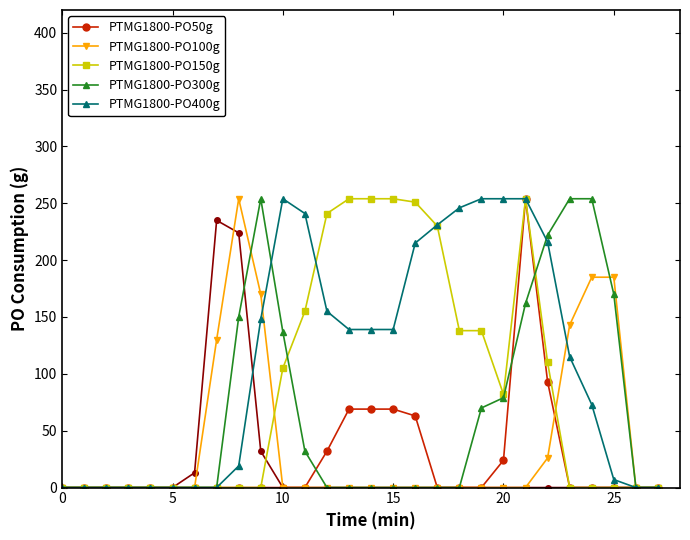

What is the highest value of the PTMG1800-PO100g series?

254